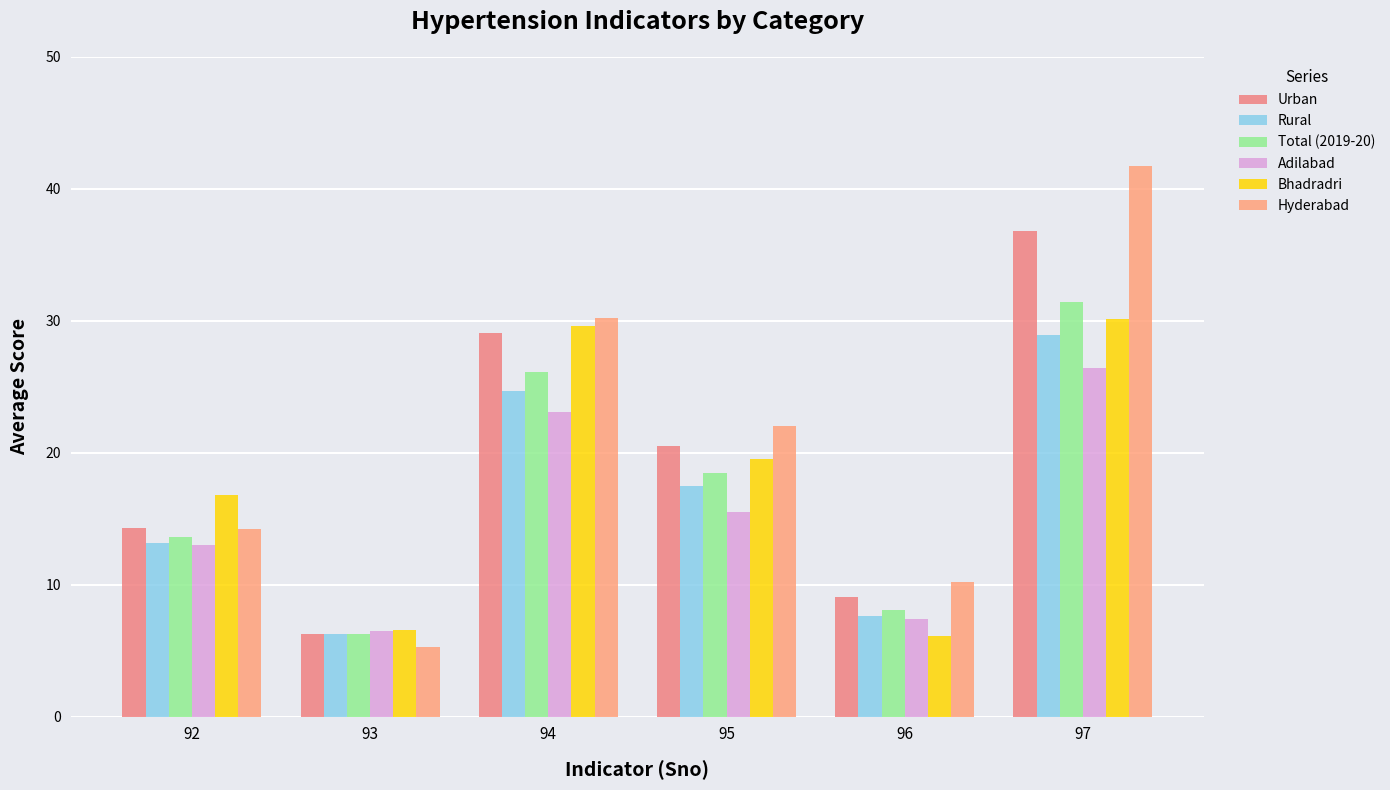

What are all the series names shown in the legend?

Urban, Rural, Total (2019-20), Adilabad, Bhadradri, Hyderabad